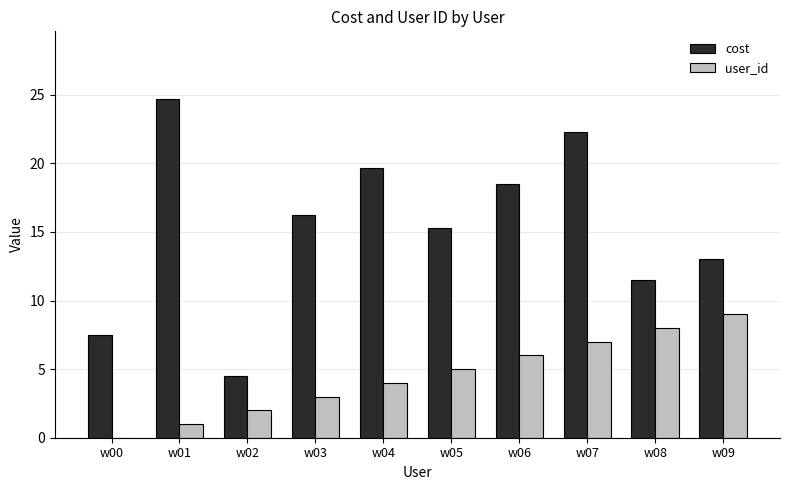

Which series has the largest range (max minus min)?

cost